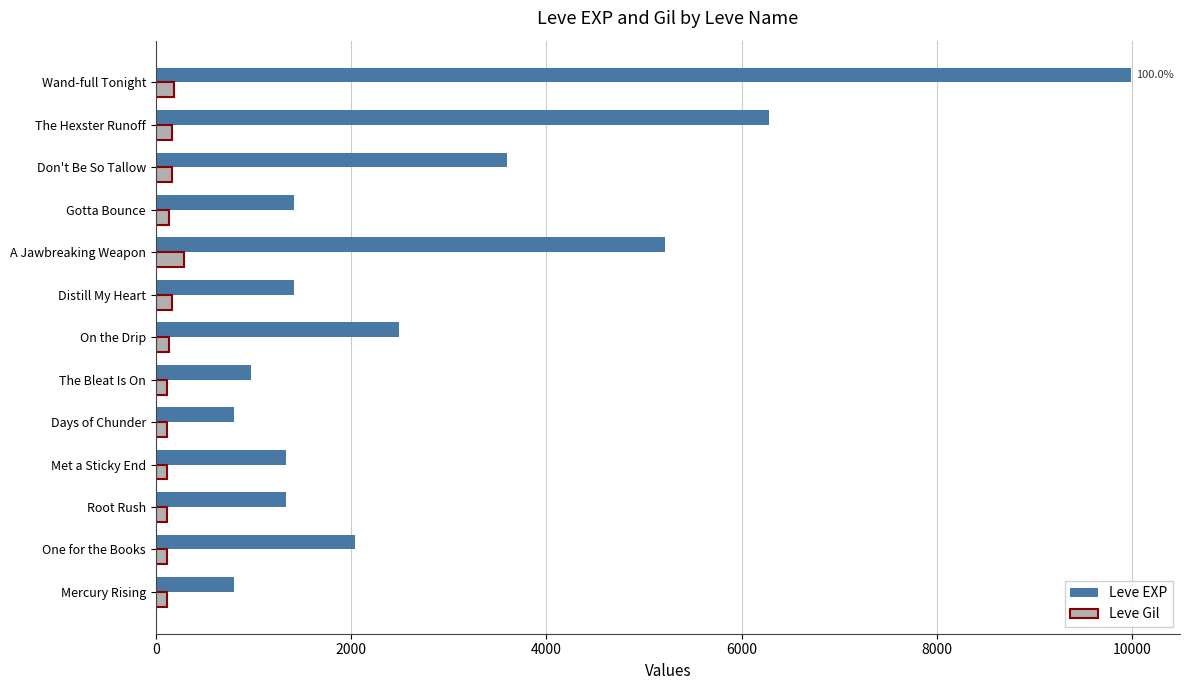

What is the difference between the maximum and minimum values in the Leve Gil series?

181